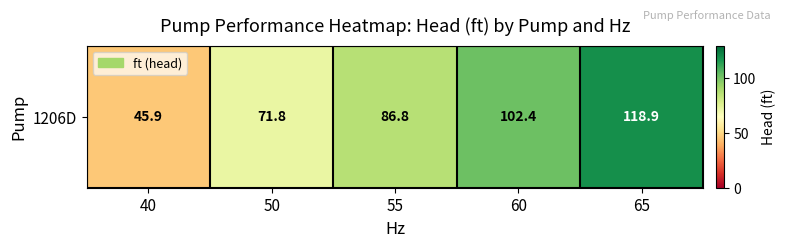

At which label is the value closest to 82?

55